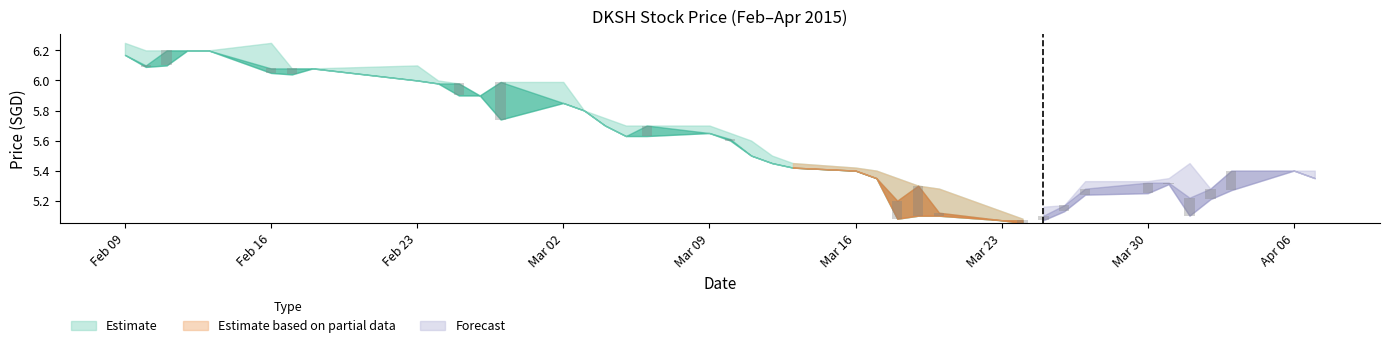

Reading left to right, list all the values displayed in this chart.

high: 6.2	6.2	6.2	6.2	6.2	6.2	6.1	6.1	6.1	6.0	6.0	5.9	6.0	6.0	5.8	5.8	5.7	5.7	5.7	5.7	5.6	5.5	5.5	5.4	5.4	5.3	5.3	5.3	5.1	5.1	5.2	5.2	5.3	5.3	5.3	5.5	5.3	5.4	5.4	5.4
close: 6.2	6.1	6.2	6.2	6.2	6.1	6.1	6.1	6.0	6.0	6.0	5.9	6.0	5.8	5.8	5.7	5.6	5.7	5.7	5.6	5.5	5.5	5.4	5.4	5.3	5.2	5.3	5.1	5.1	5.1	5.1	5.2	5.3	5.3	5.3	5.2	5.3	5.4	5.4	5.3
low: 6.2	6.1	6.1	6.2	6.2	6.0	6.0	6.1	6.0	6.0	5.9	5.9	5.7	5.8	5.8	5.7	5.6	5.6	5.7	5.6	5.5	5.5	5.4	5.4	5.3	5.1	5.1	5.1	5.1	5.0	5.1	5.1	5.2	5.2	5.3	5.1	5.2	5.3	5.4	5.3